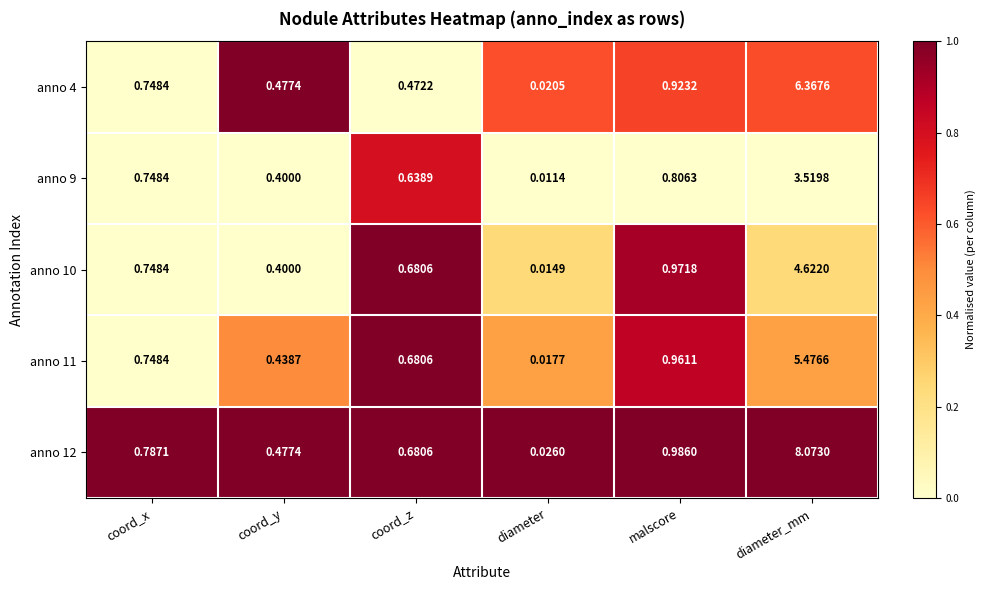

How many data points does each series have?

6